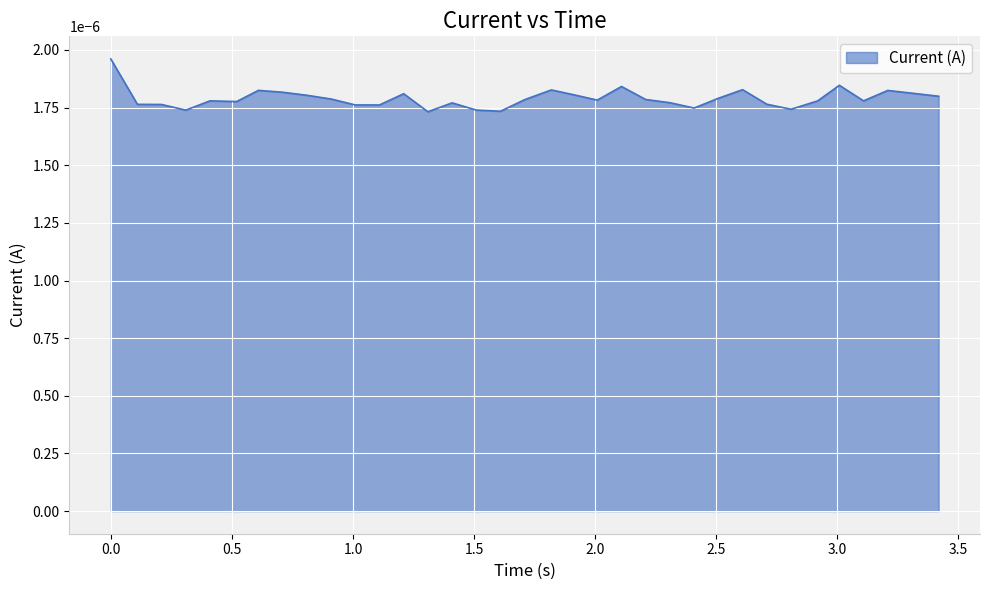

Rank the categories by value from lowest to highest.

1.309424877166748, 1.609288454055786, 0.3096644878387451, 1.50934362411499, 2.808881759643555, 2.408926725387573, 1.109233379364014, 1.009286642074585, 0.2097265720367432, 0.1098694801330566, 2.708926439285278, 1.409380435943604, 2.309034109115601, 0.5196499824523926, 2.918802261352539, 3.108571767807007, 0.4096086025238037, 2.009052753448486, 1.709225177764893, 2.208938360214233, 0.9093413352966309, 2.508891105651855, 3.418545722961426, 0.8094258308410645, 1.90910005569458, 1.209479331970215, 3.308617830276489, 0.7095317840576172, 3.208649635314941, 0.6095964908599854, 1.819253444671631, 2.608975887298584, 2.109064817428589, 3.008630037307739, 0.0